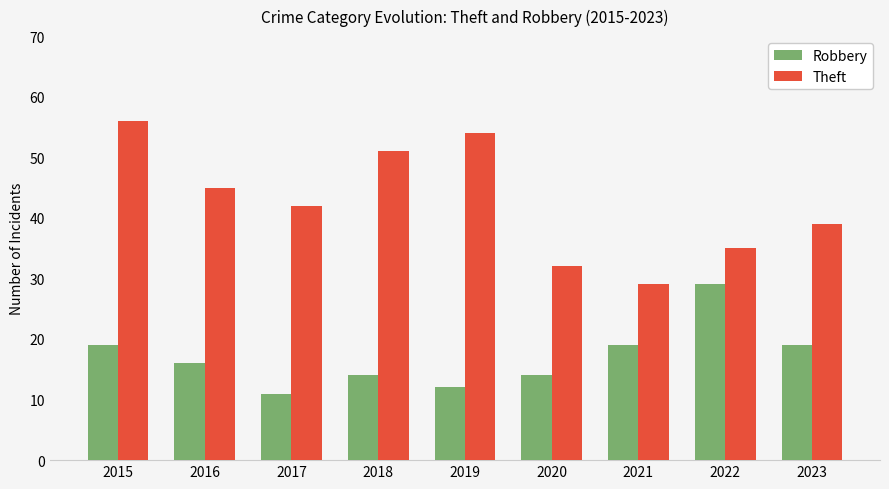

Which category has the lowest value across all series?

2017